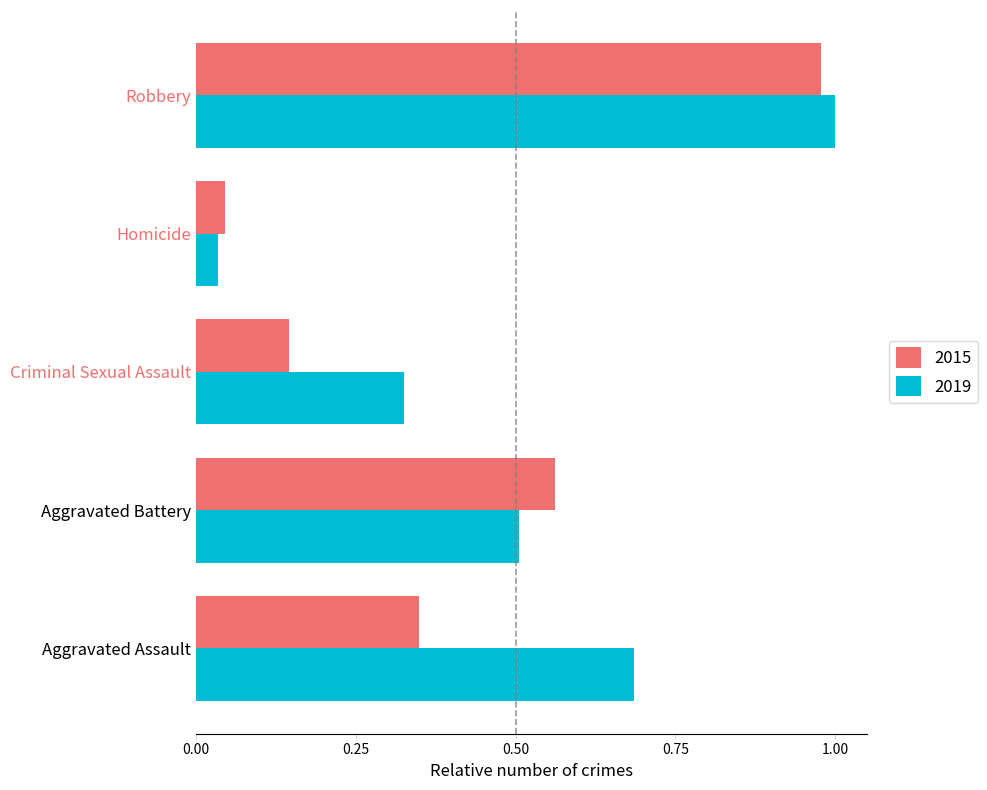

What is the sum of all 2015 values?

2.1